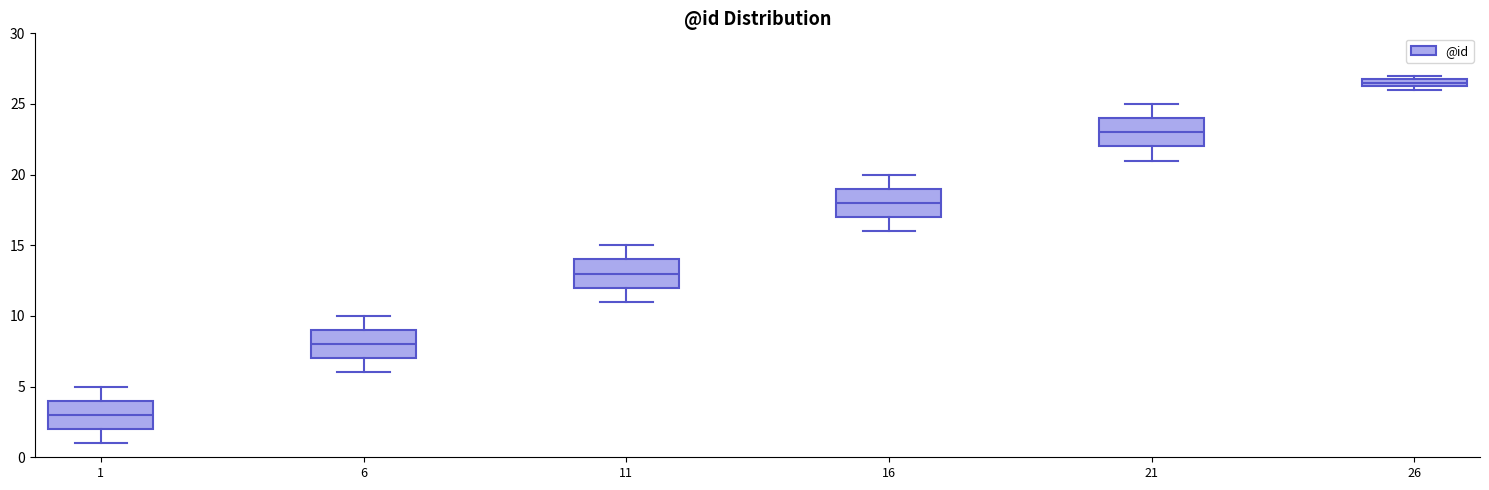

Where is the lower edge of the box at x = 1 on the y-axis? The values are not printed on the chart, so give them approximately, as read against the axis.

2.0